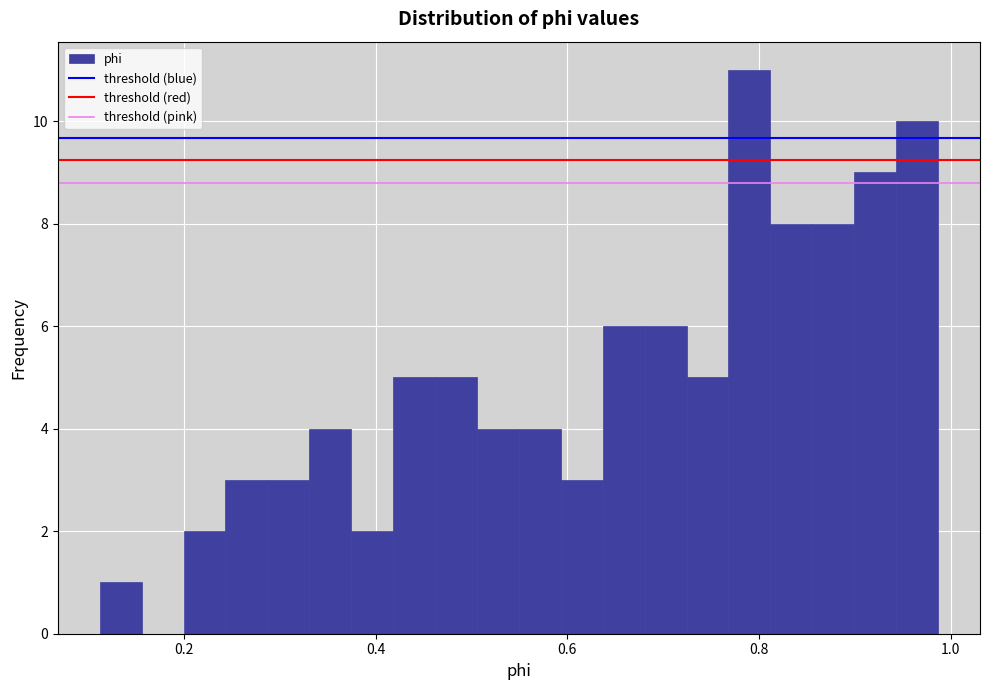

Read against the x-axis, roughly where is the centre of the tallest bar?

0.80